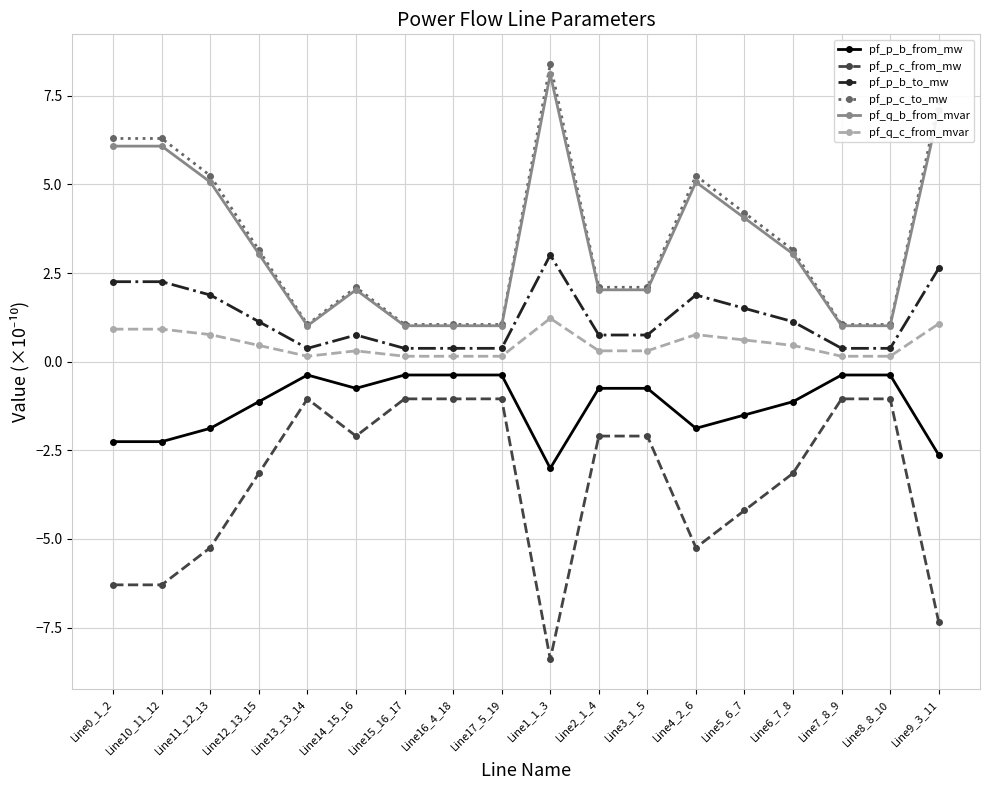

Count the number of data series in this chart.

6